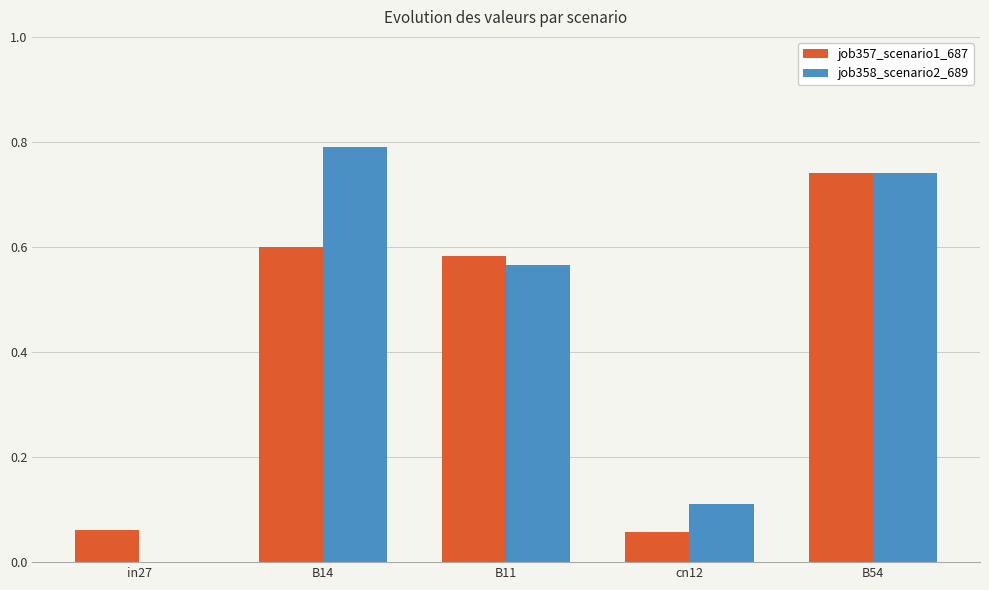

Which series changed the most between in27 and B11?

job358_scenario2_689